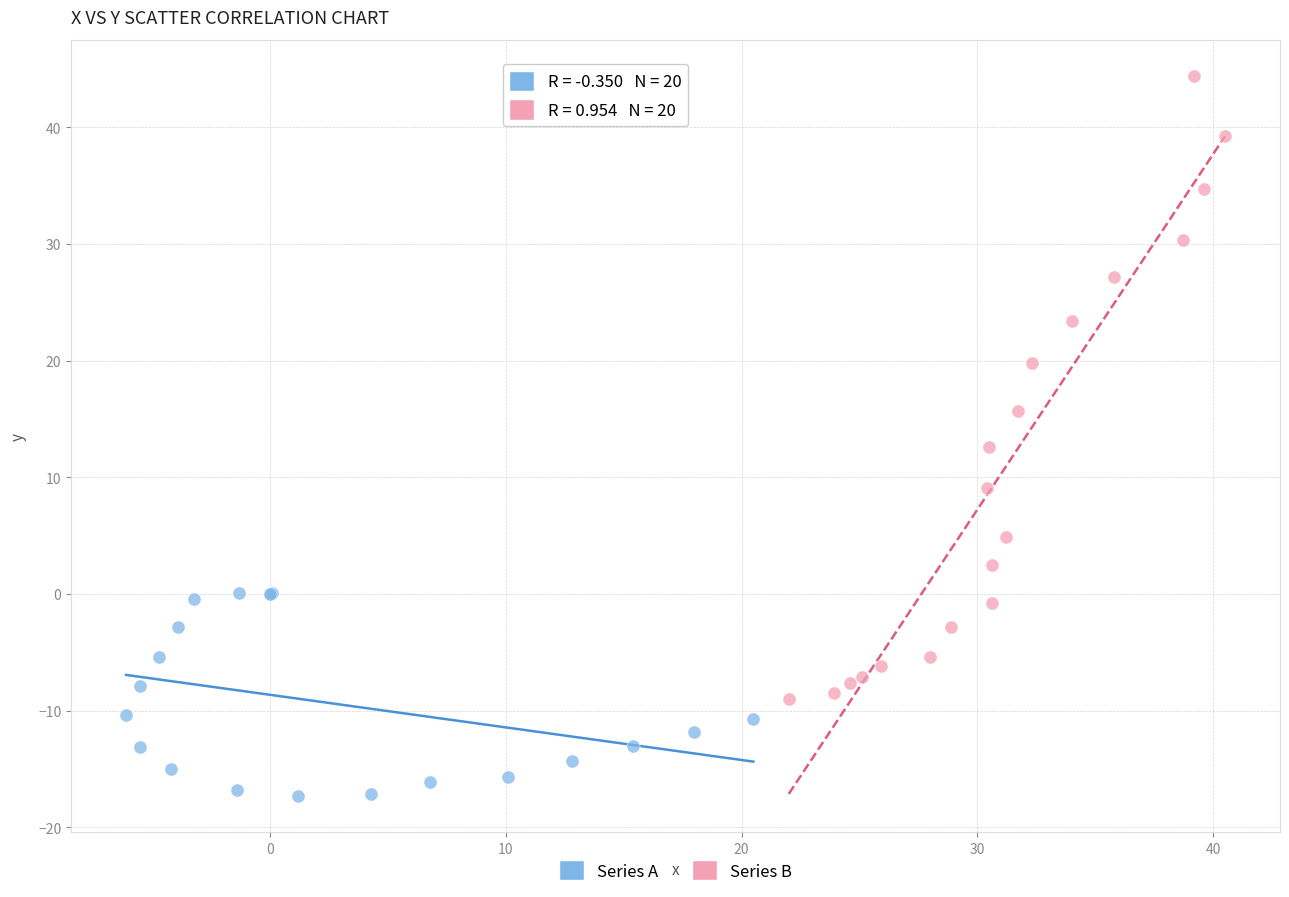

Which series has the widest spread of Y values?

Series B